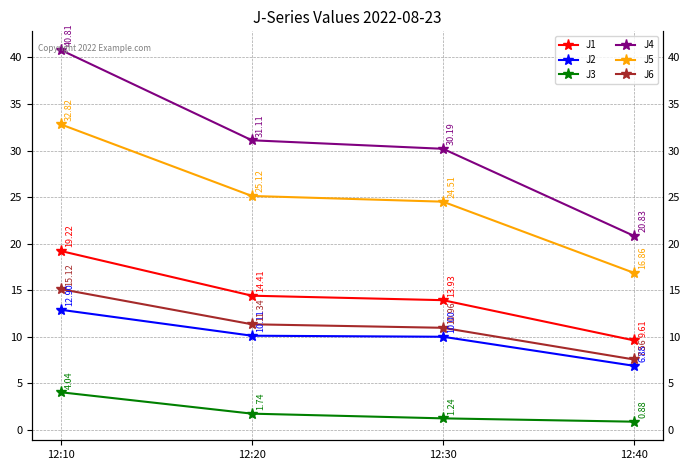

How many lines are shown in the chart?

6